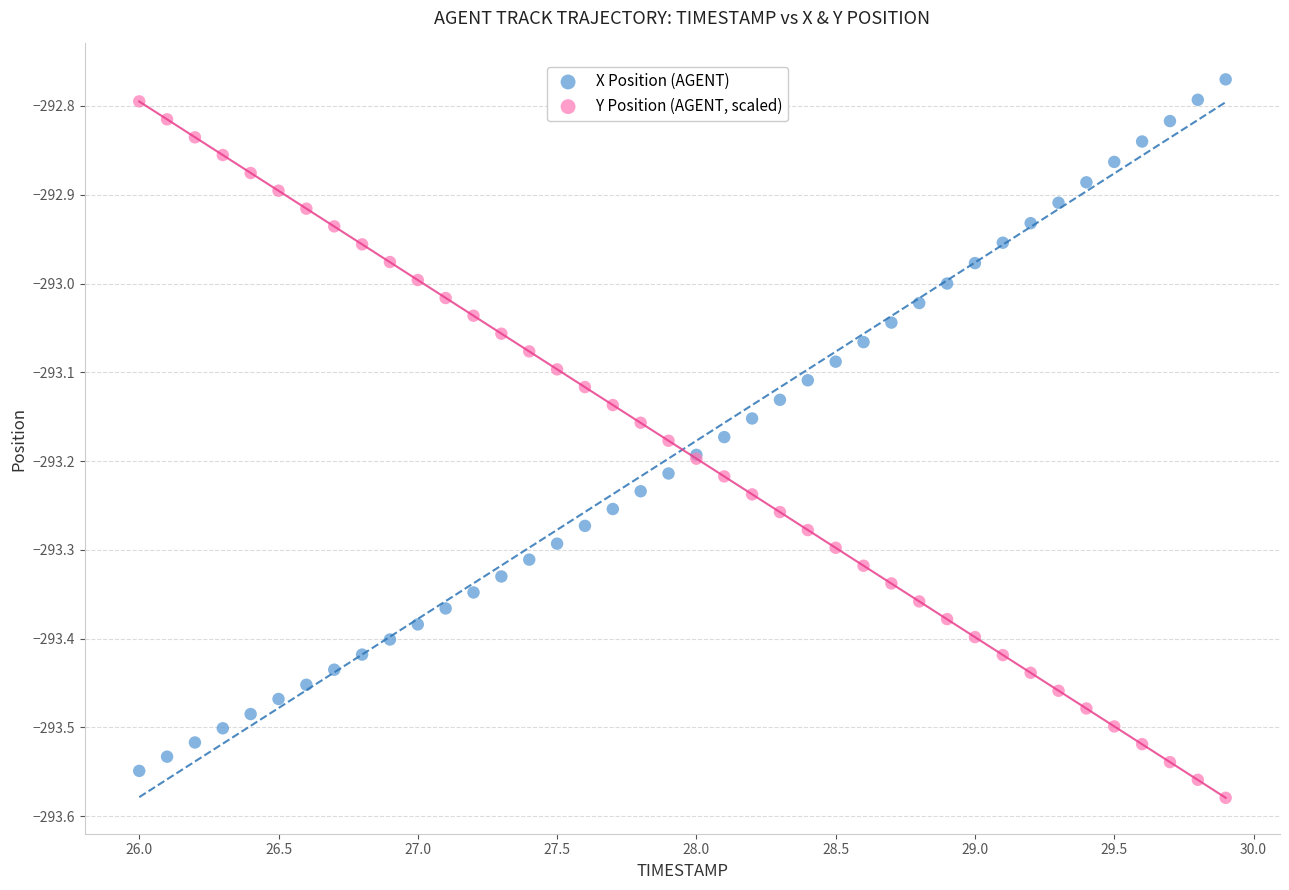

What are all the series names shown in the legend?

X Position (AGENT), Y Position (AGENT, scaled)